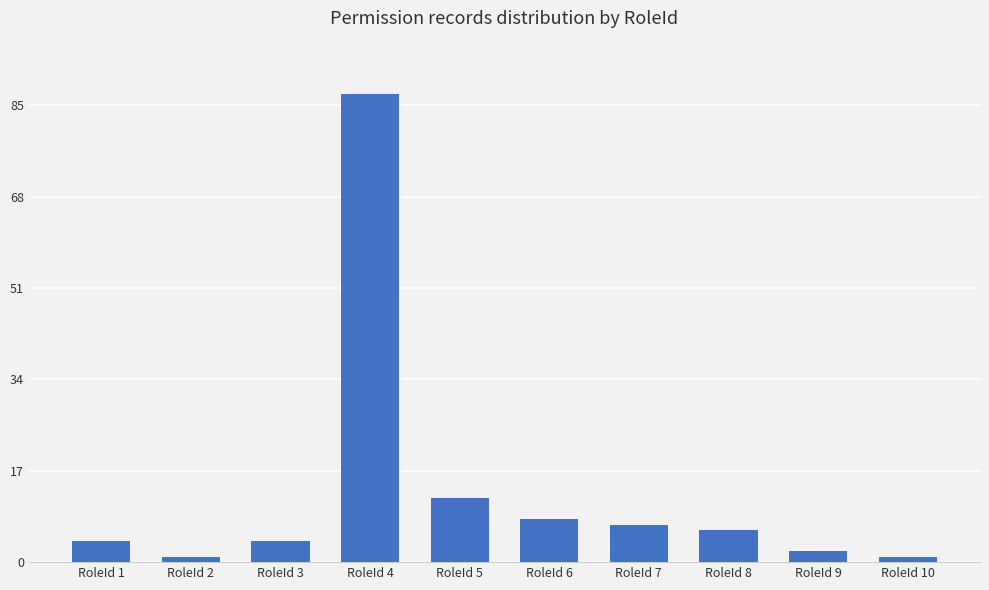

How many bars are there in total?

10